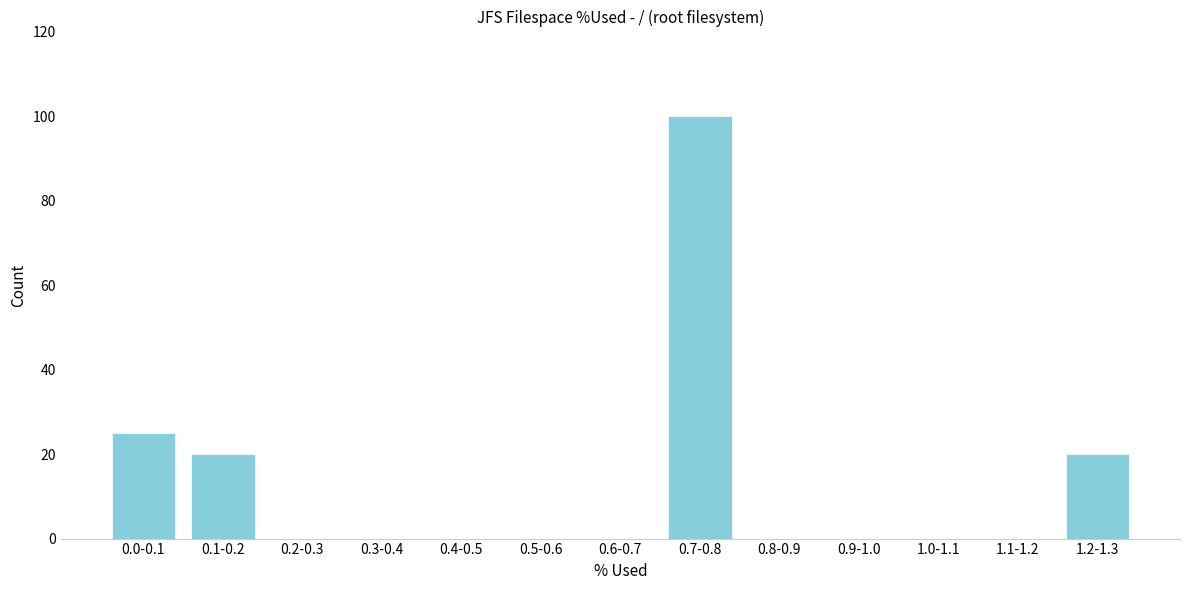

Reading left to right, what are all the values shown in this chart?

0.0-0.1=25	0.1-0.2=20	0.2-0.3=0	0.3-0.4=0	0.4-0.5=0	0.5-0.6=0	0.6-0.7=0	0.7-0.8=100	0.8-0.9=0	0.9-1.0=0	1.0-1.1=0	1.1-1.2=0	1.2-1.3=20